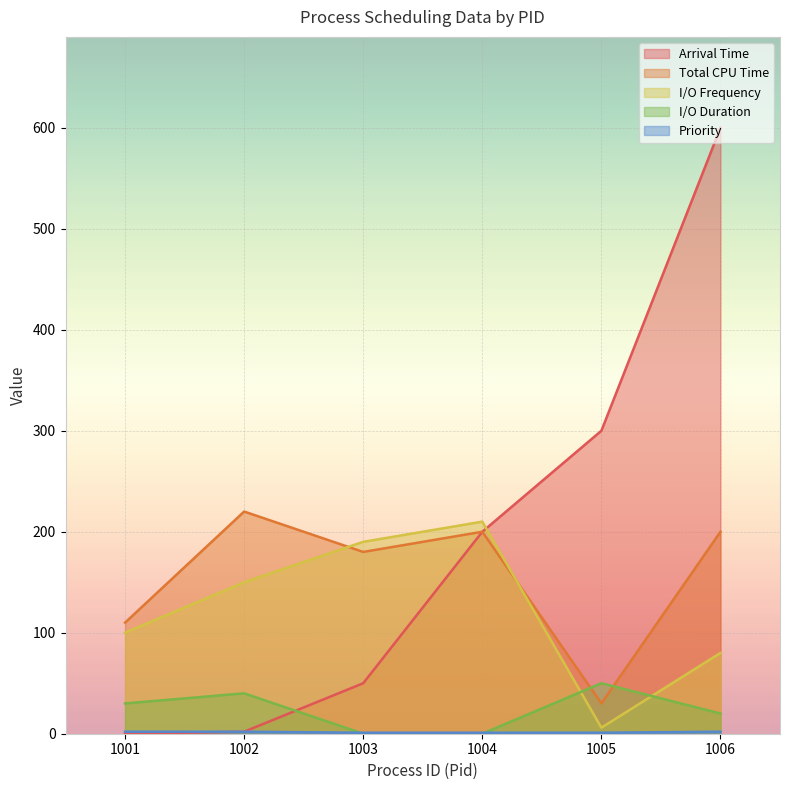

Which series has the widest spread of values?

Arrival Time